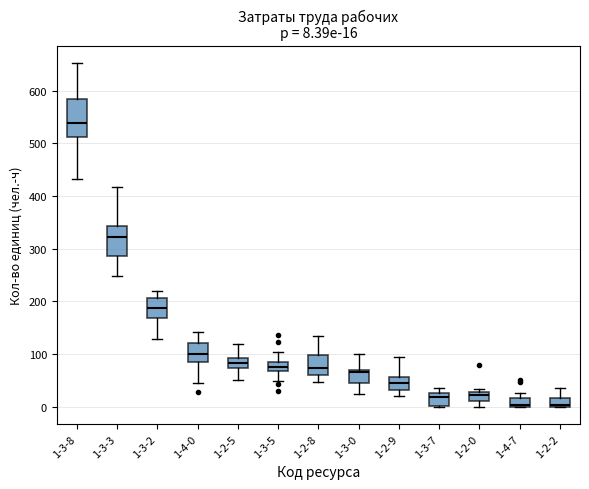

Comparing the boxes themselves (not the whiskers), which one is the tallest?

1-3-8